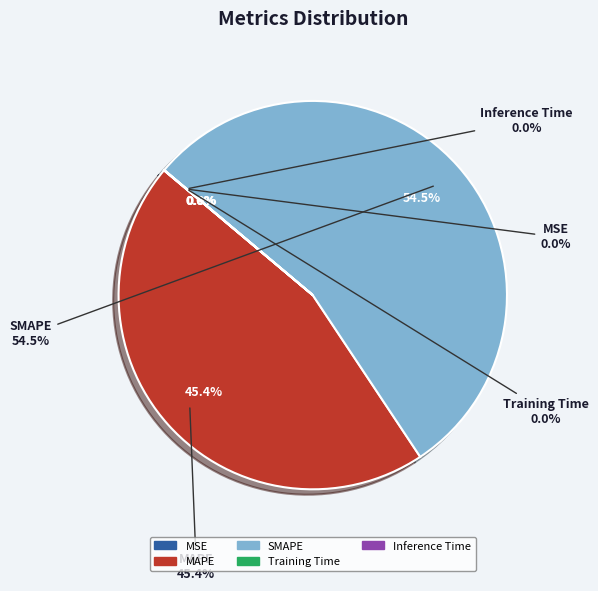

How many segments does this pie chart have?

5